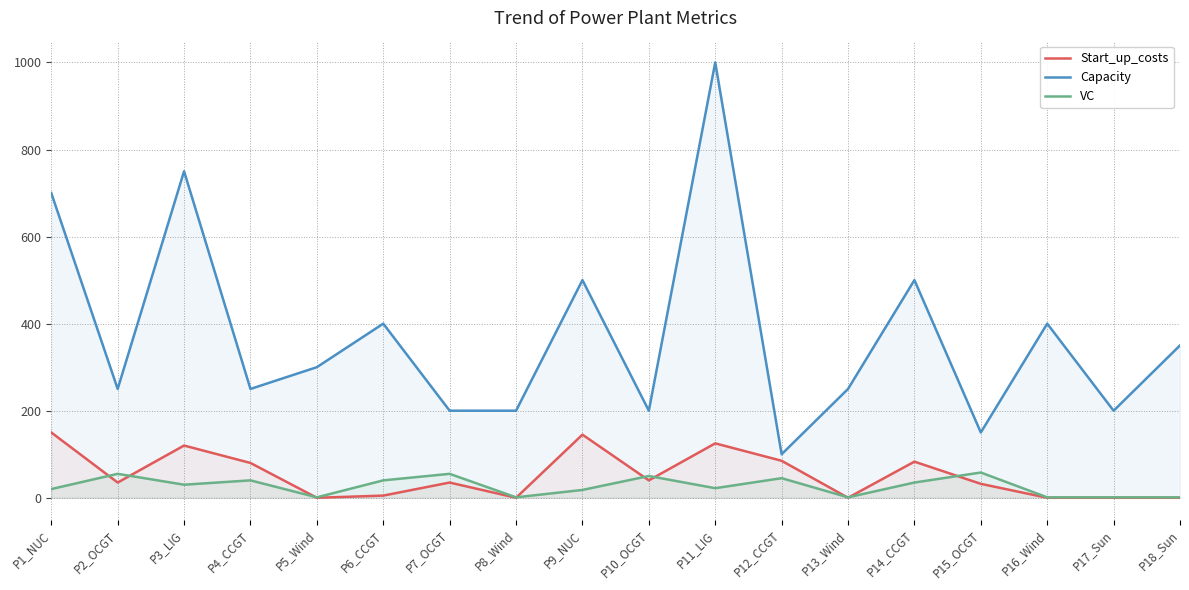

What is the difference between the second highest and second lowest values in the Start_up_costs series?

145